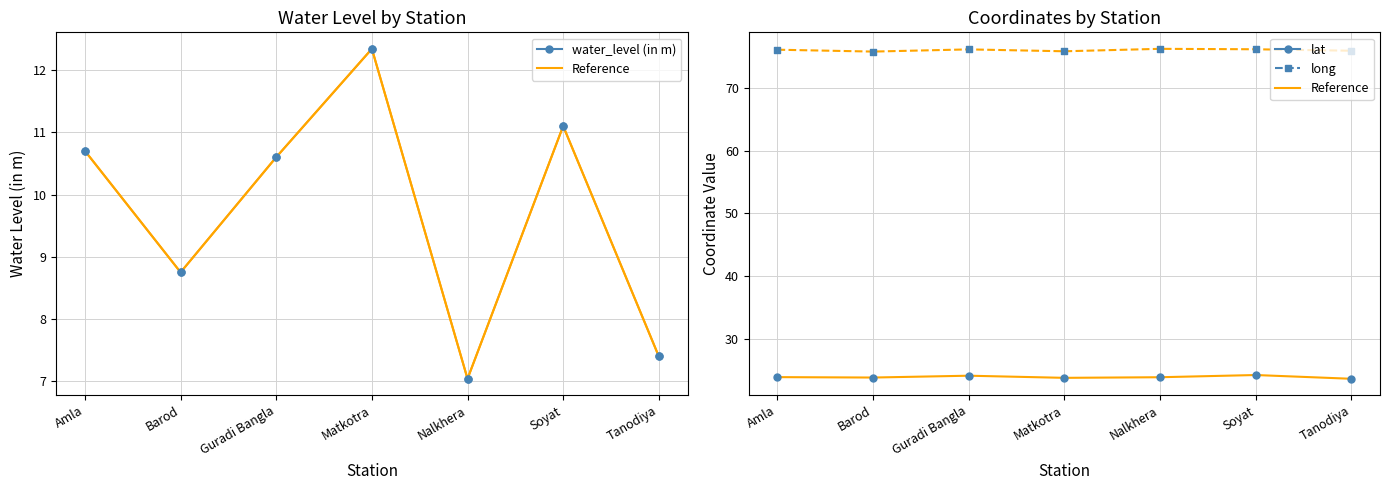

Which series has the largest total across all categories?

long